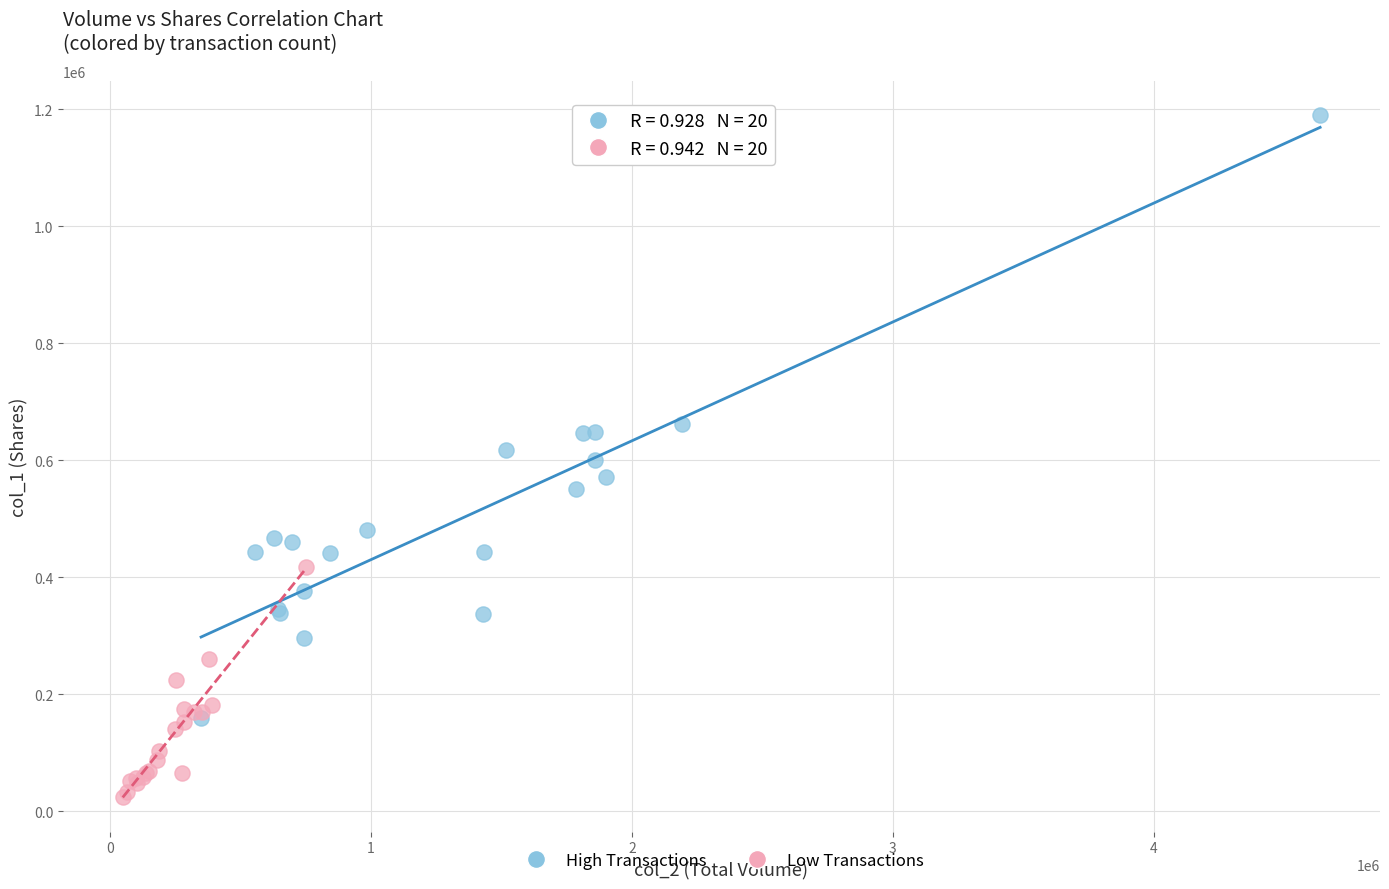

Which series has the largest Y range (max minus min)?

High Transactions